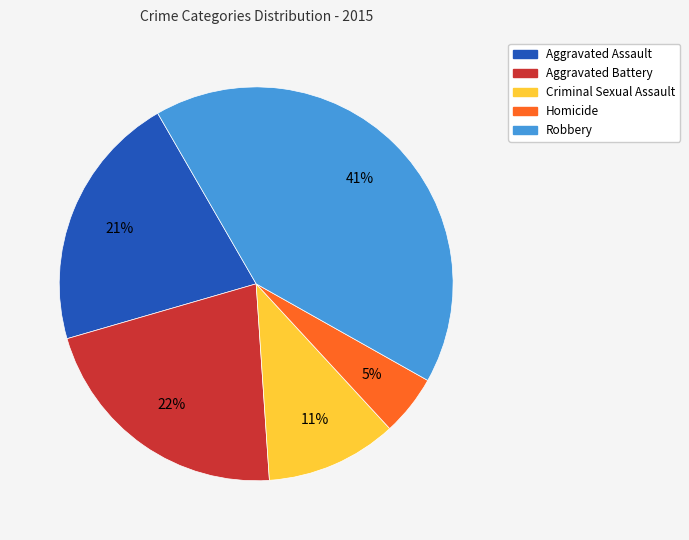

Which category has the biggest portion of the pie?

Robbery